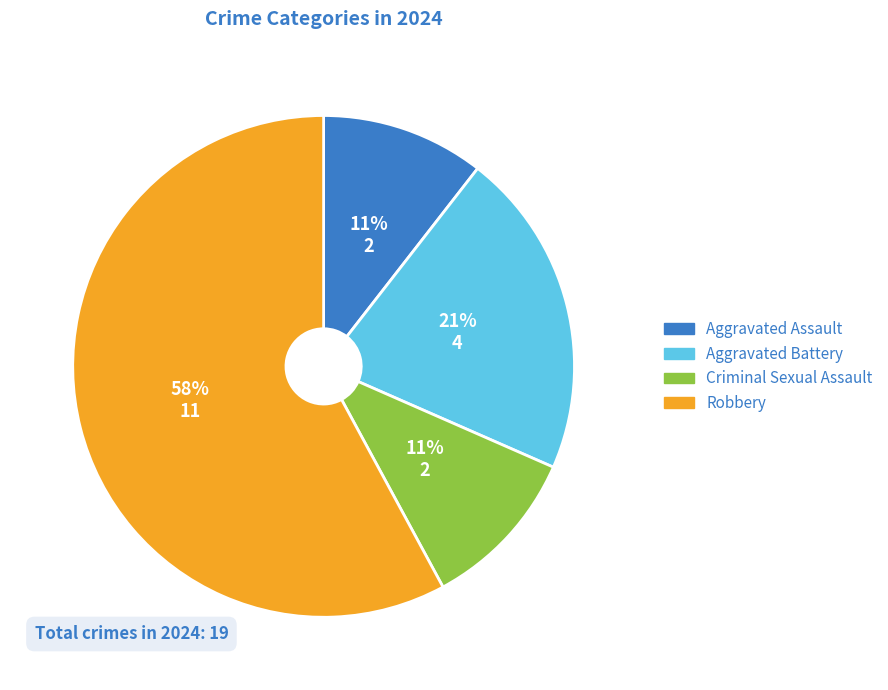

Count the number of slices in the pie.

4